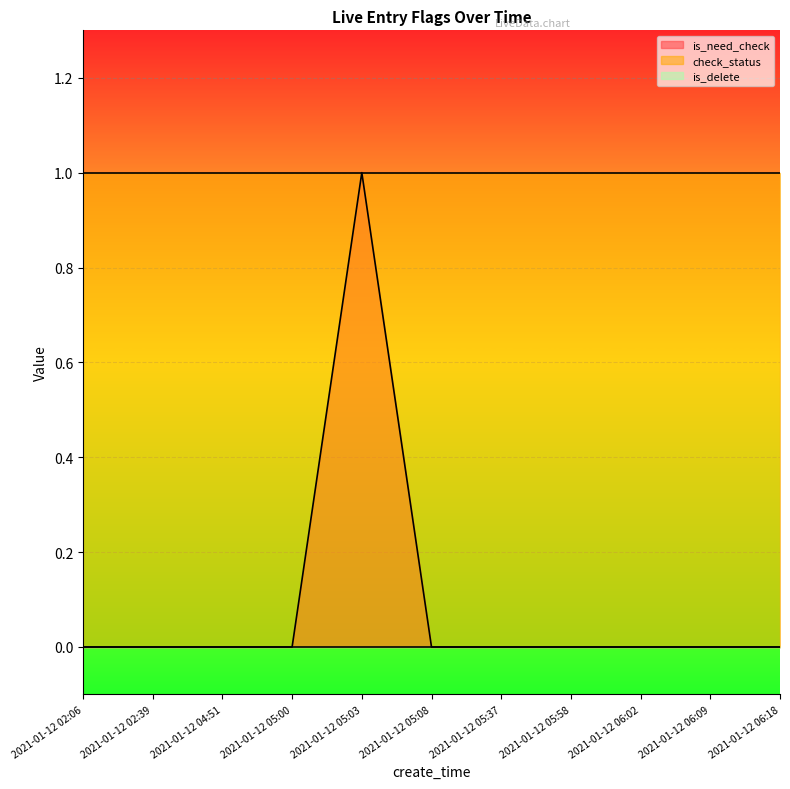

Which series has the largest range (max minus min)?

is_need_check